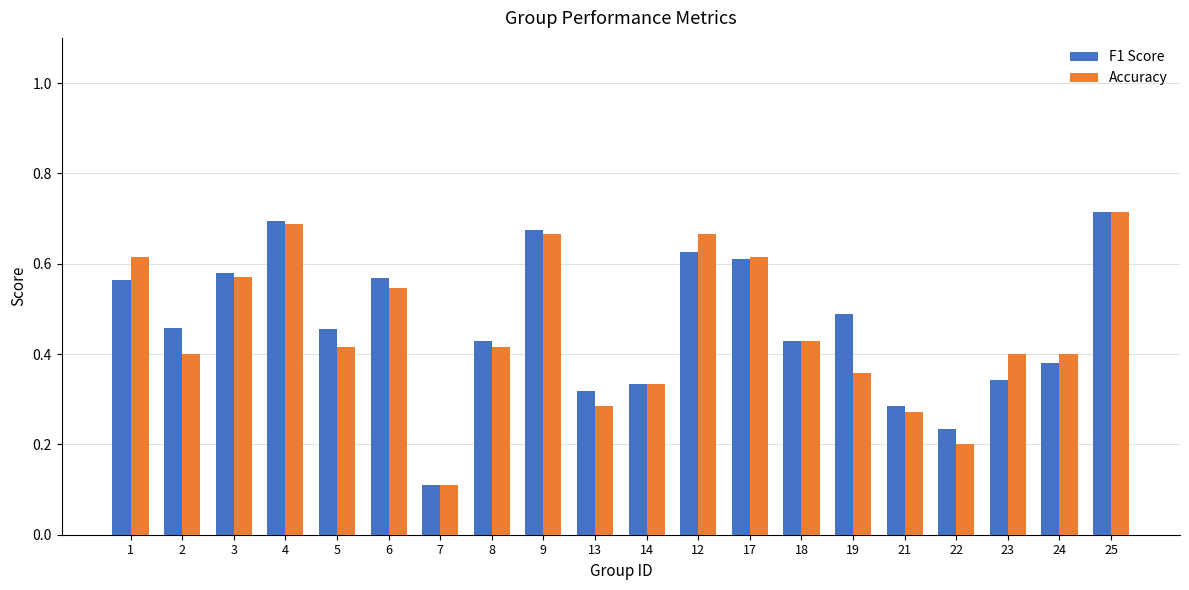

Is the value of F1 Score at 7 greater than the value of Accuracy at 23?

No